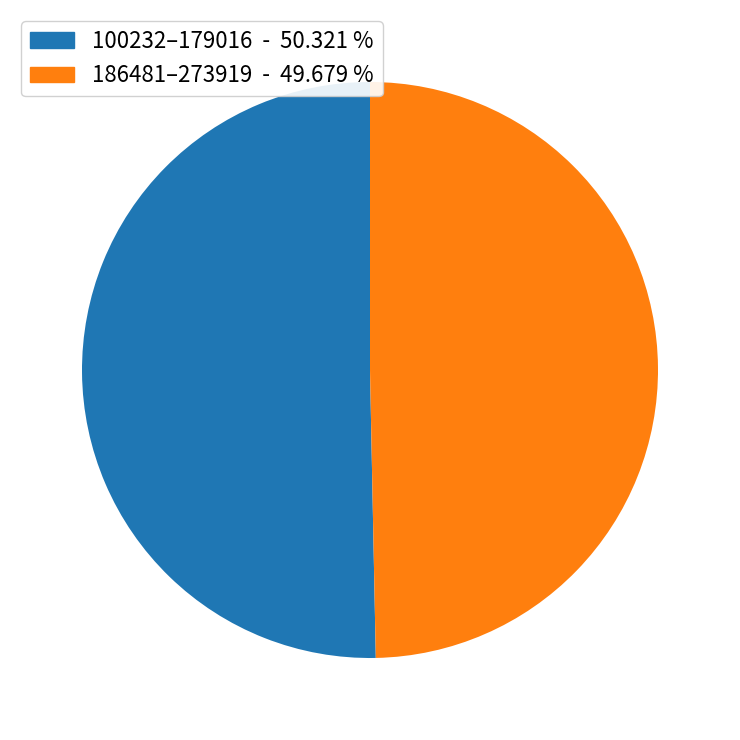

Does any single category account for the majority?

Yes